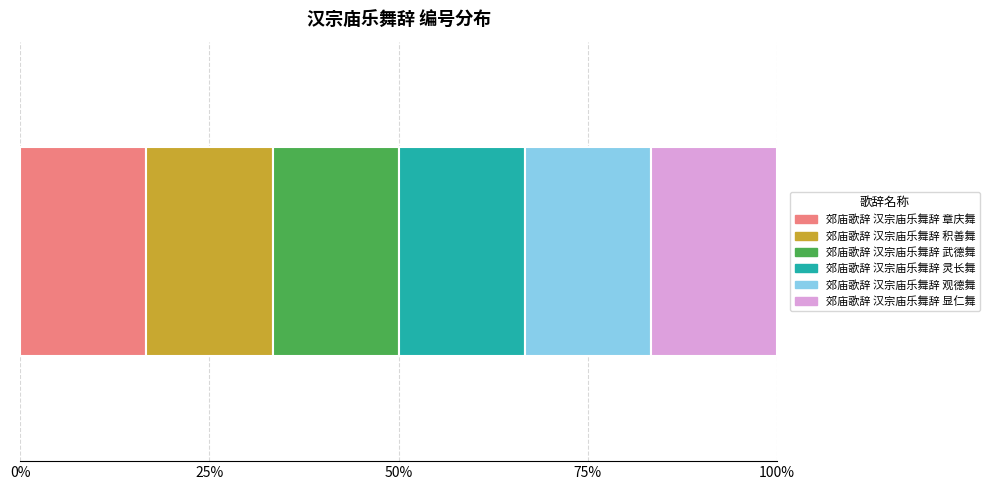

What are all the series names shown in the legend?

郊庙歌辞 汉宗庙乐舞辞 章庆舞, 郊庙歌辞 汉宗庙乐舞辞 积善舞, 郊庙歌辞 汉宗庙乐舞辞 武德舞, 郊庙歌辞 汉宗庙乐舞辞 灵长舞, 郊庙歌辞 汉宗庙乐舞辞 观德舞, 郊庙歌辞 汉宗庙乐舞辞 显仁舞